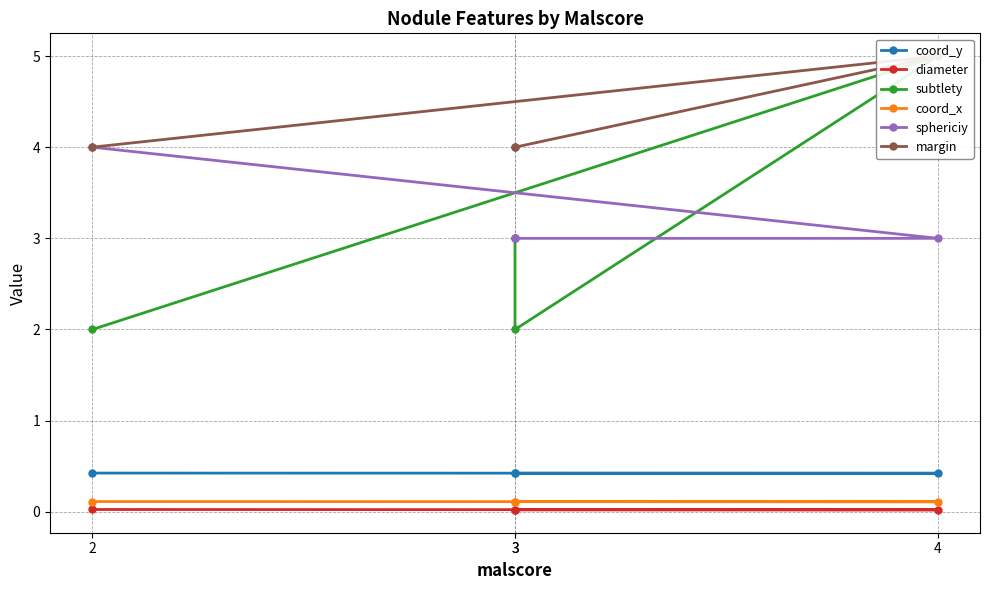

Which series changed the most between 2 and 3?

subtlety